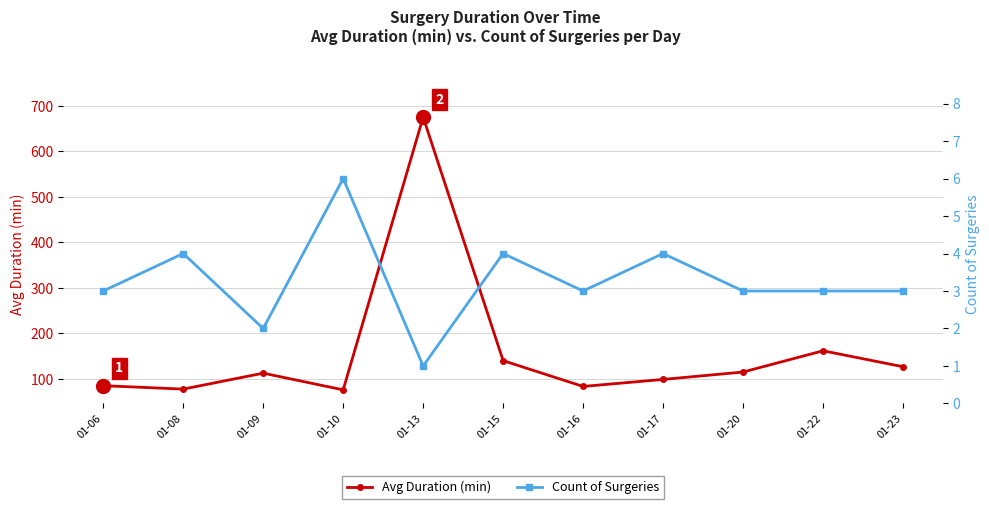

Rank the series by their maximum value, from highest to lowest.

Avg Duration (min), Count of Surgeries